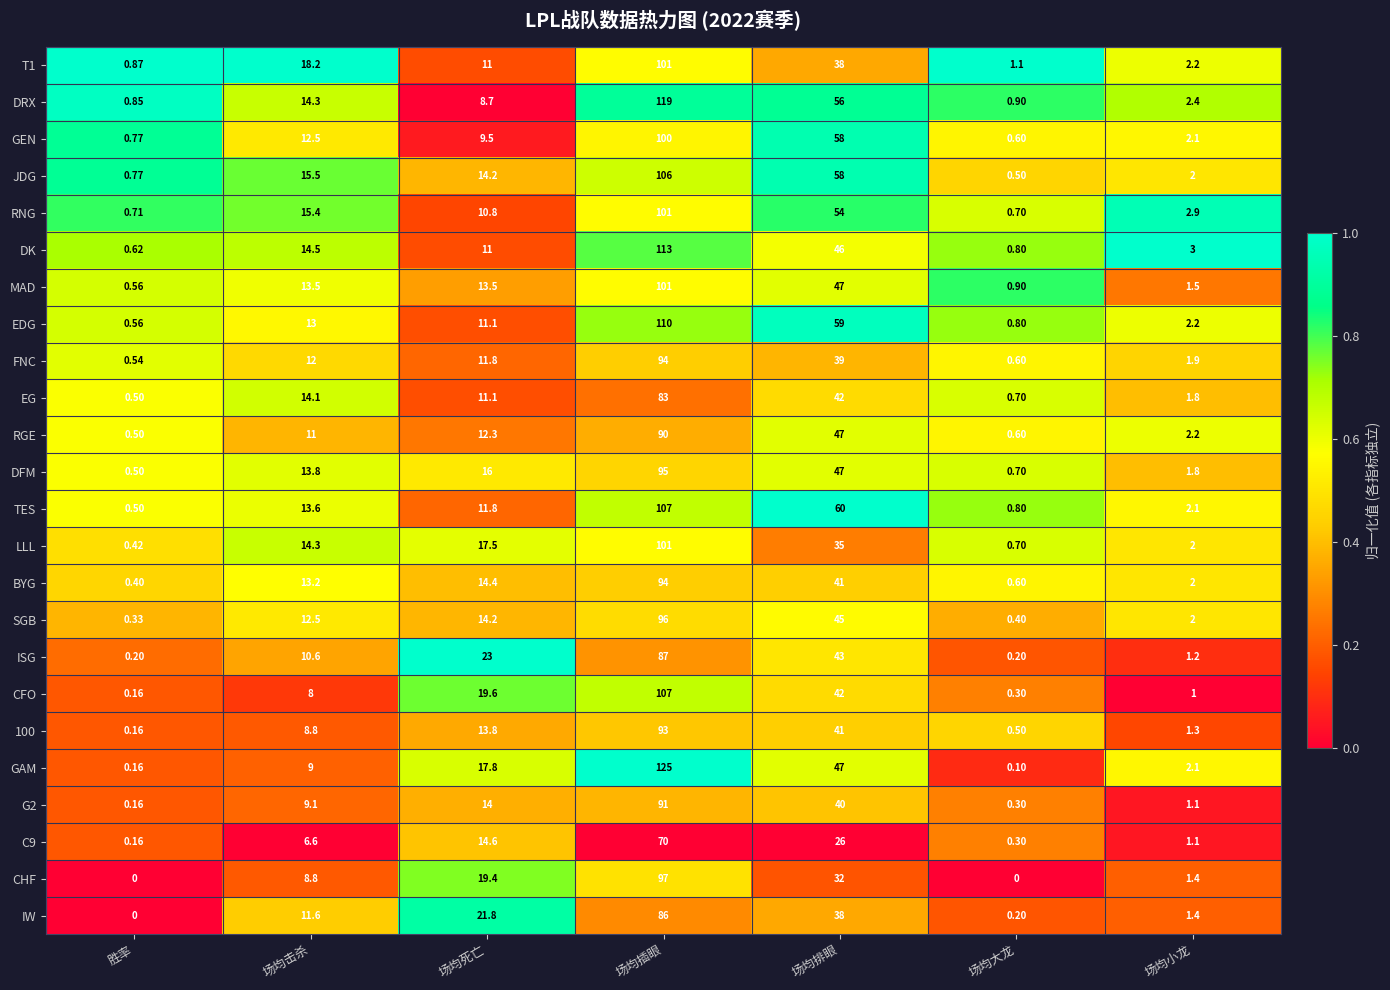

Where is LLL nearest to the value 50?

场均排眼